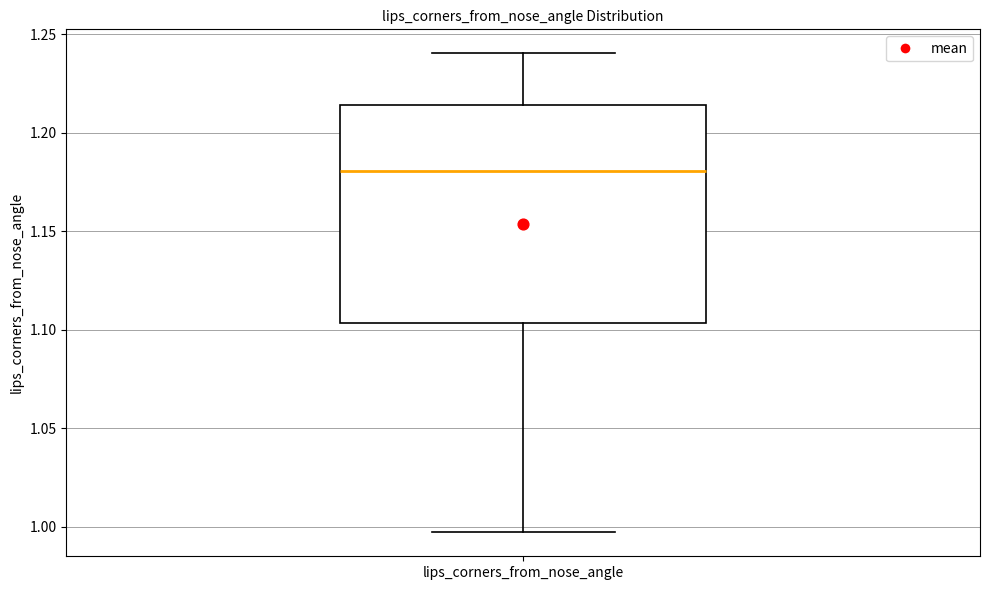

Read this box plot against the y-axis: the position of the median line, the range covered by the box, and the ends of both whiskers. The values are not printed on the chart, so give them approximately, as read against the axis.

median 1.180, box 1.105 to 1.215, whiskers 0.995 to 1.240